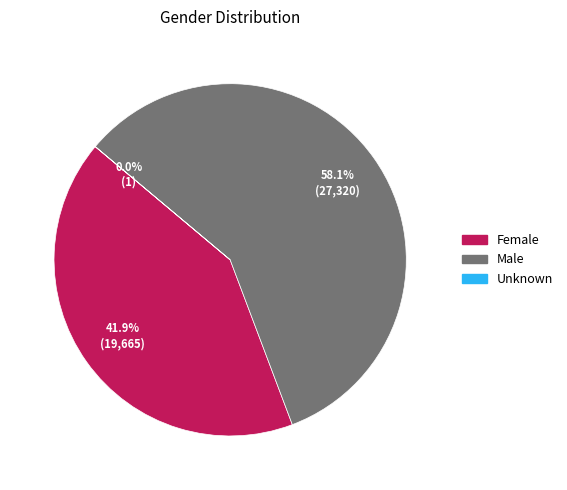

How much of the chart is everything except Female?

58.1%